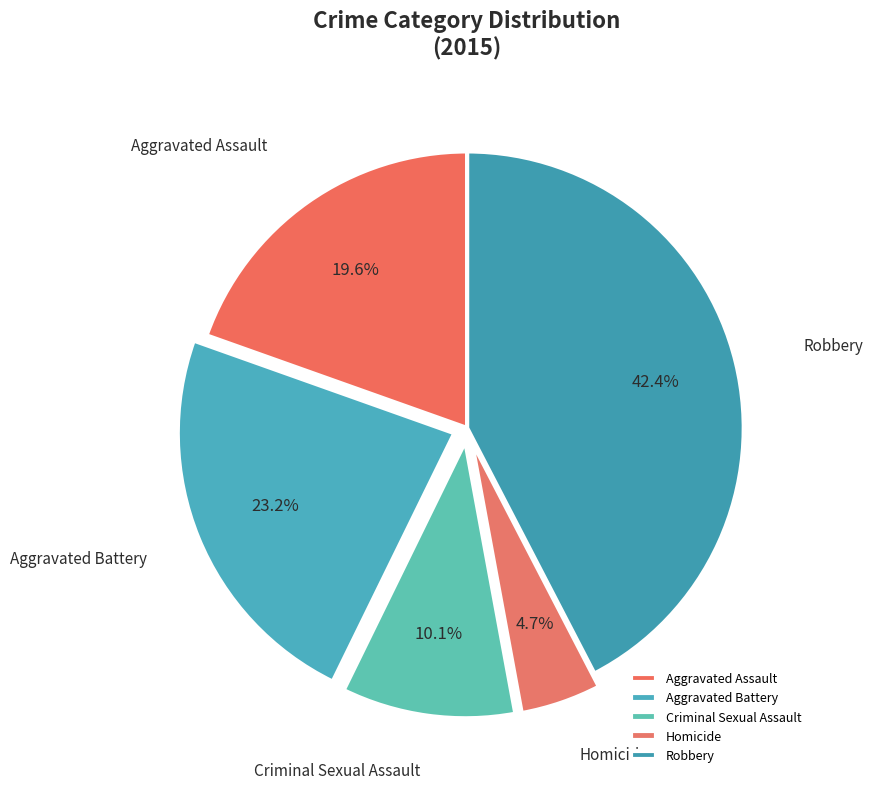

True or false: Robbery accounts for 42% of the total.

True